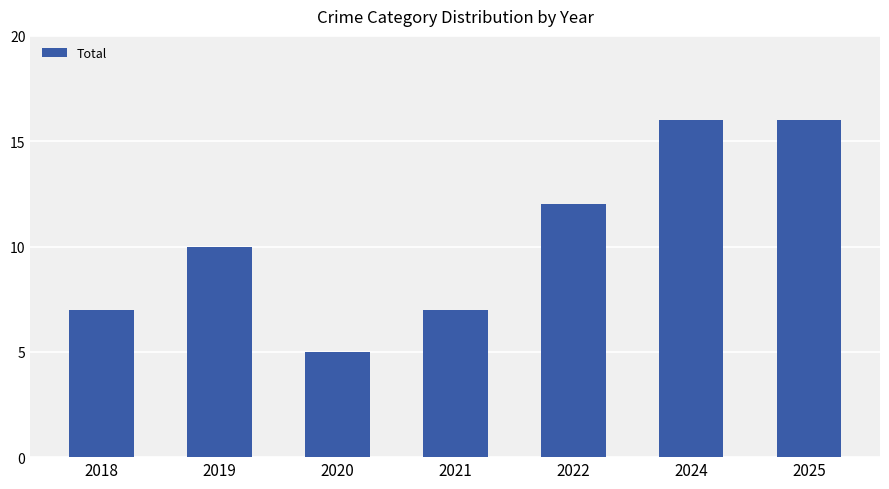

What is the greatest value displayed?

16